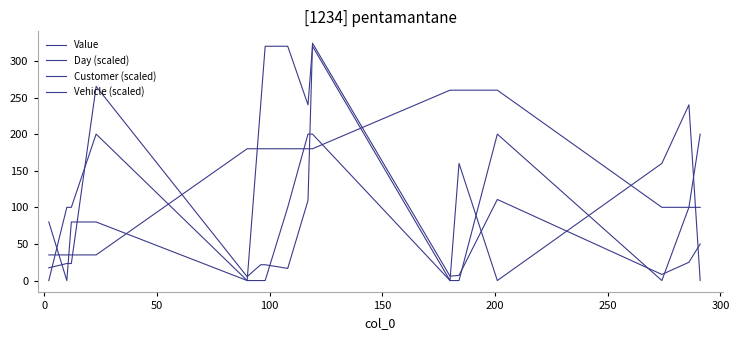

Does the chart have visible grid lines?

No